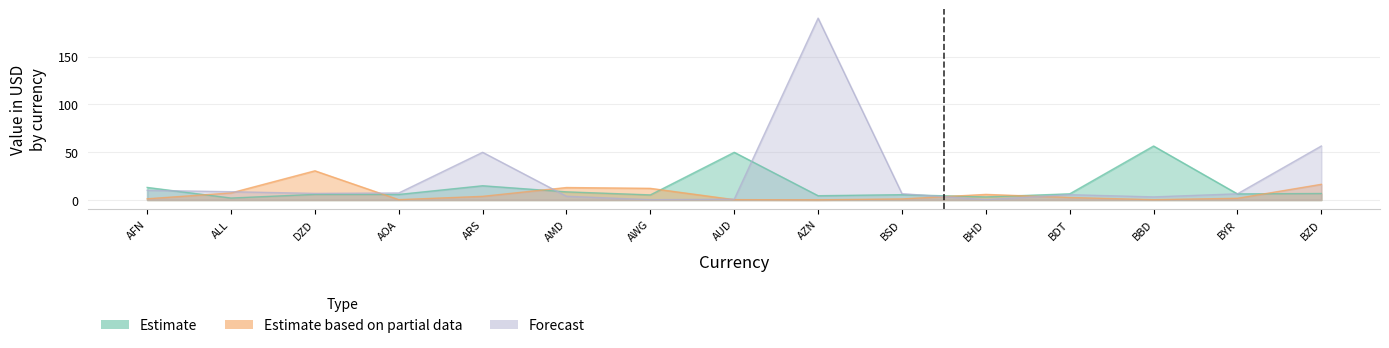

How many values in the Forecast series are below 6?

6